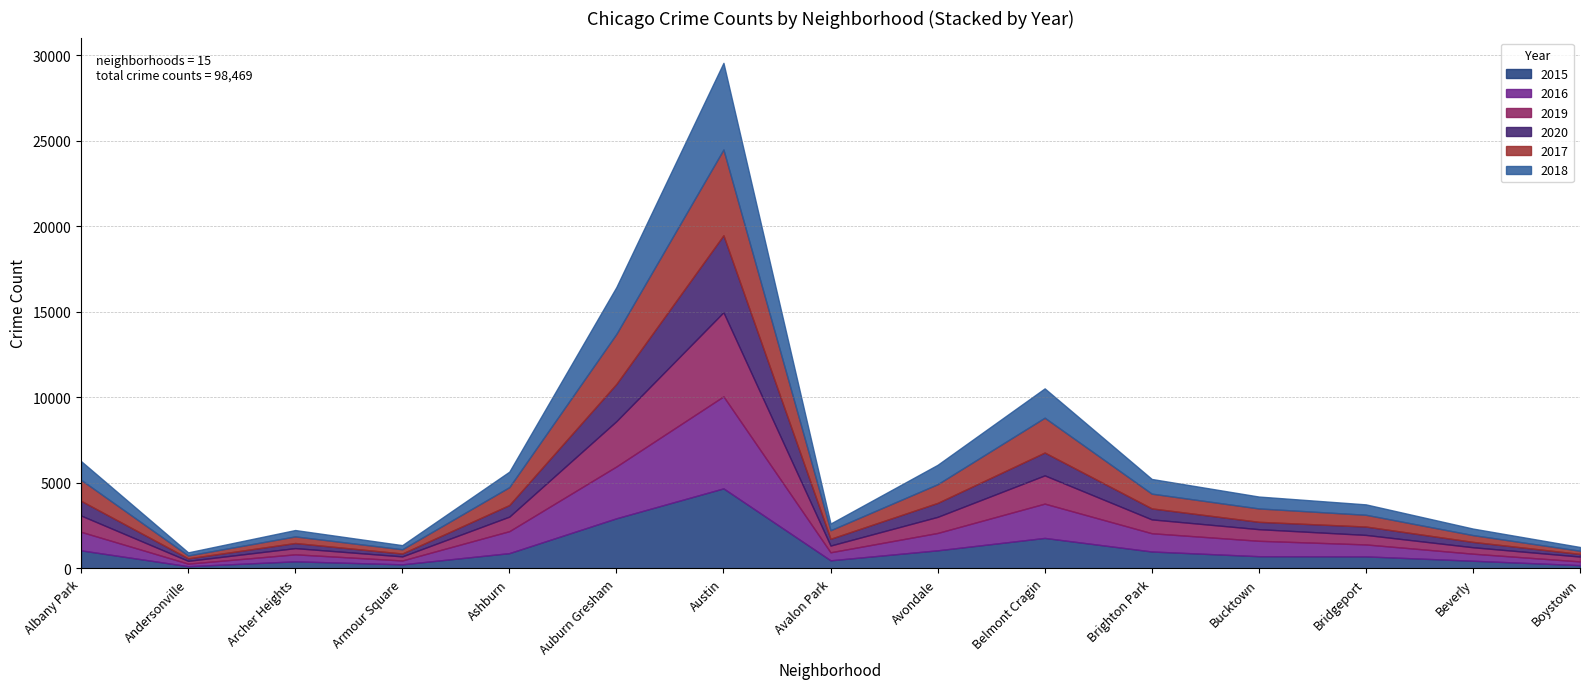

Is it true that 2016 equals 699 at Bridgeport?

True